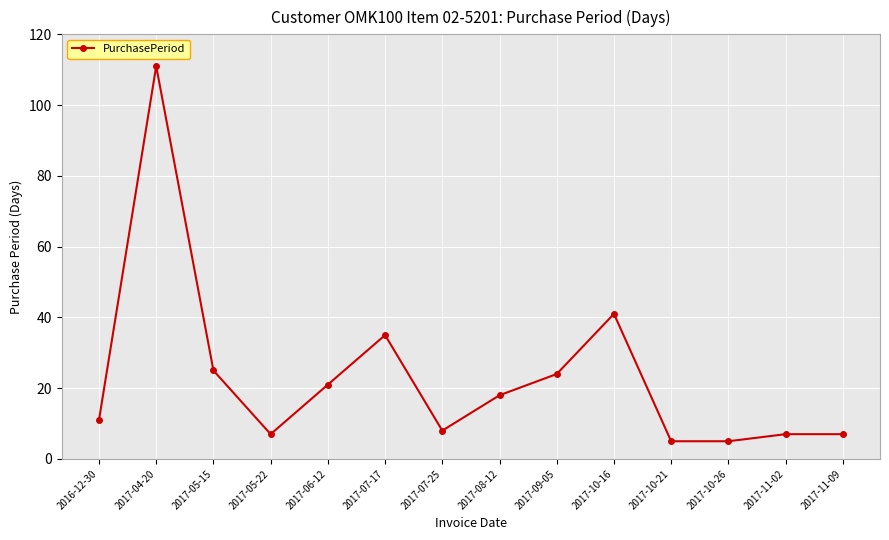

What is the maximum value shown in the chart?

111